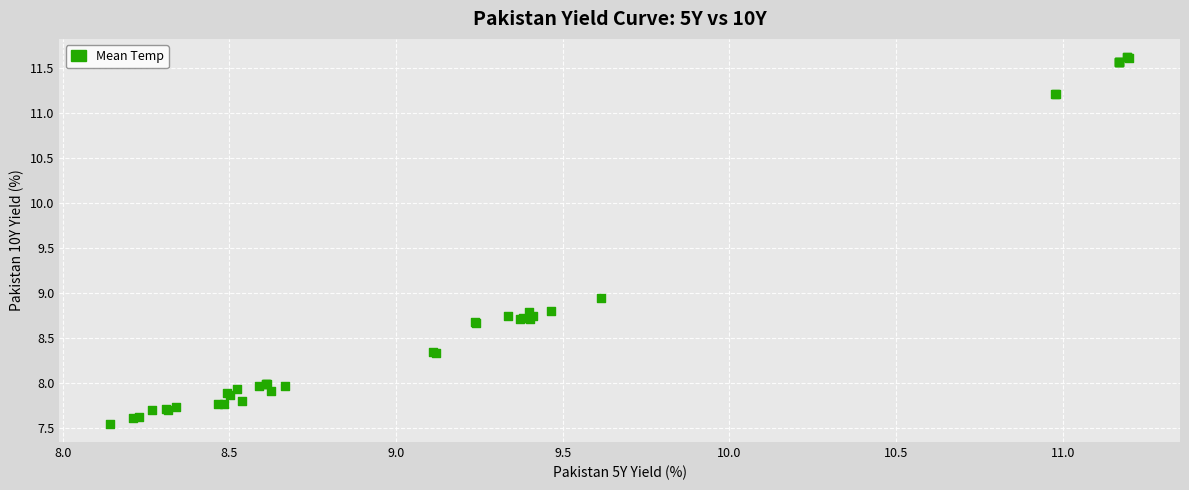

What Y value in the scatter plot is closest to 9?

8.9